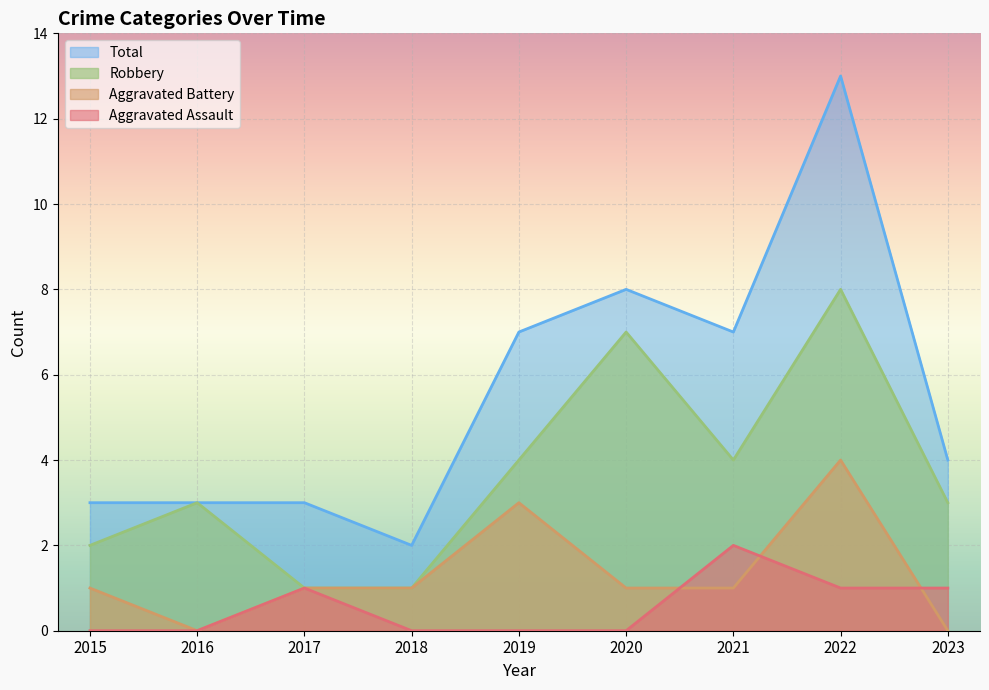

What is the sum of all Aggravated Battery values?

12